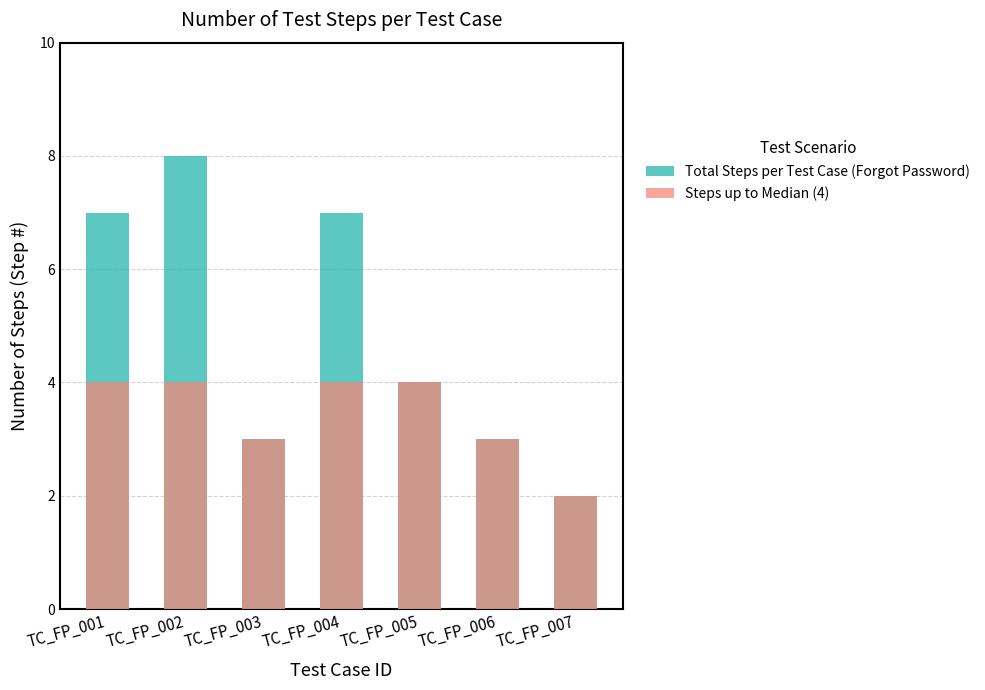

The value of Steps up to Median (4) at TC_FP_001 is 4. True or false?

True